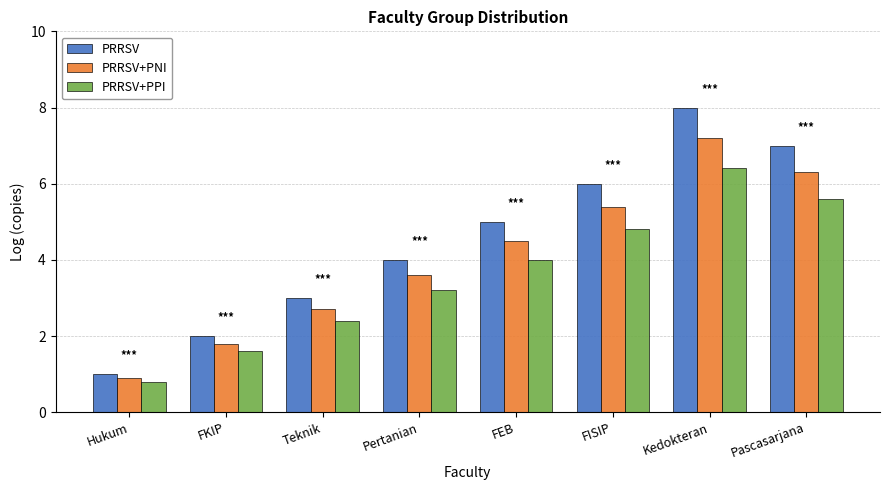

What position from the left is FKIP?

2